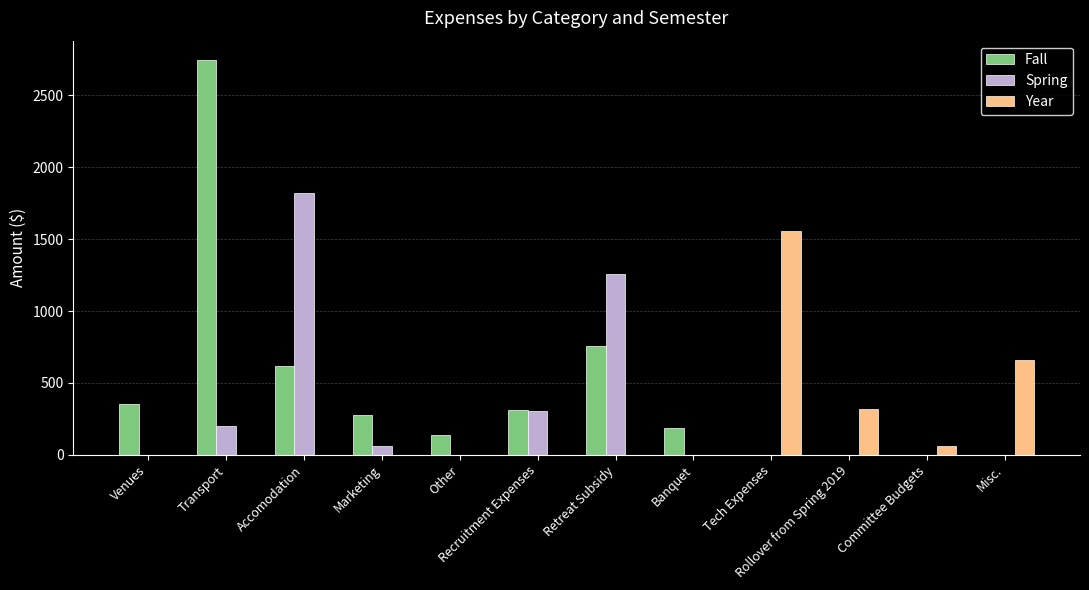

How many series are shown in this chart?

3